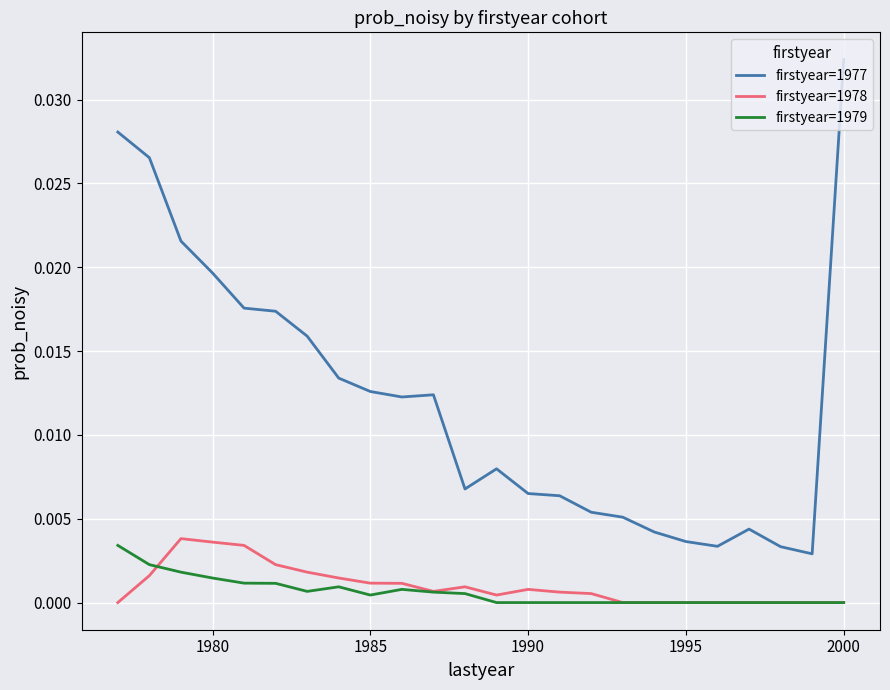

True or false: firstyear=1977 and firstyear=1979 intersect in this chart.

False